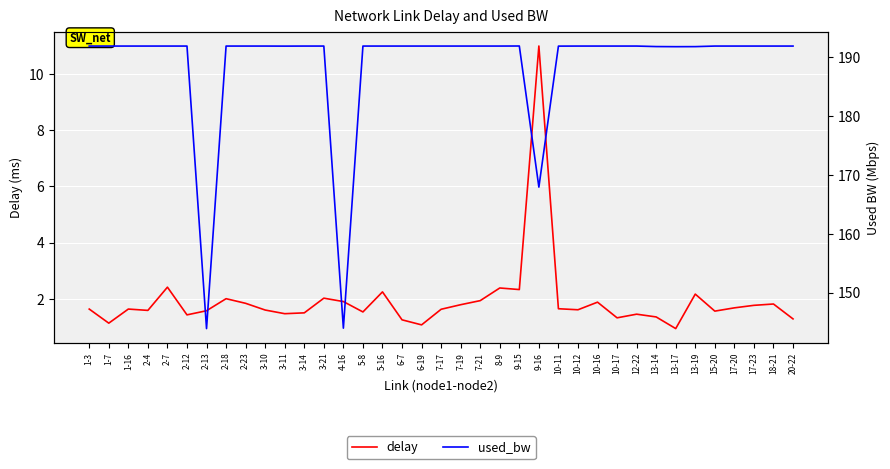

List the series in order of their peak value, highest first.

used_bw, delay